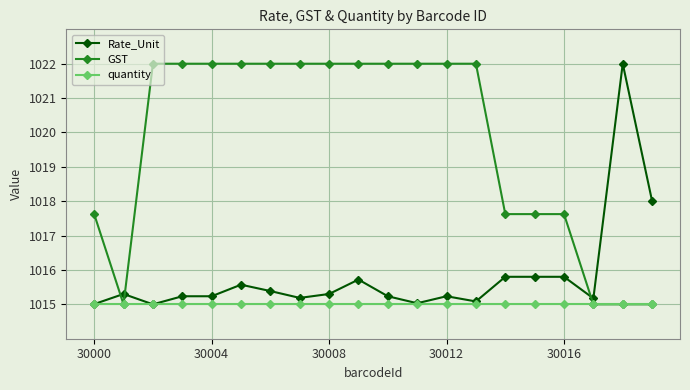

Rank the series by their average value, from lowest to highest.

quantity, Rate_Unit, GST